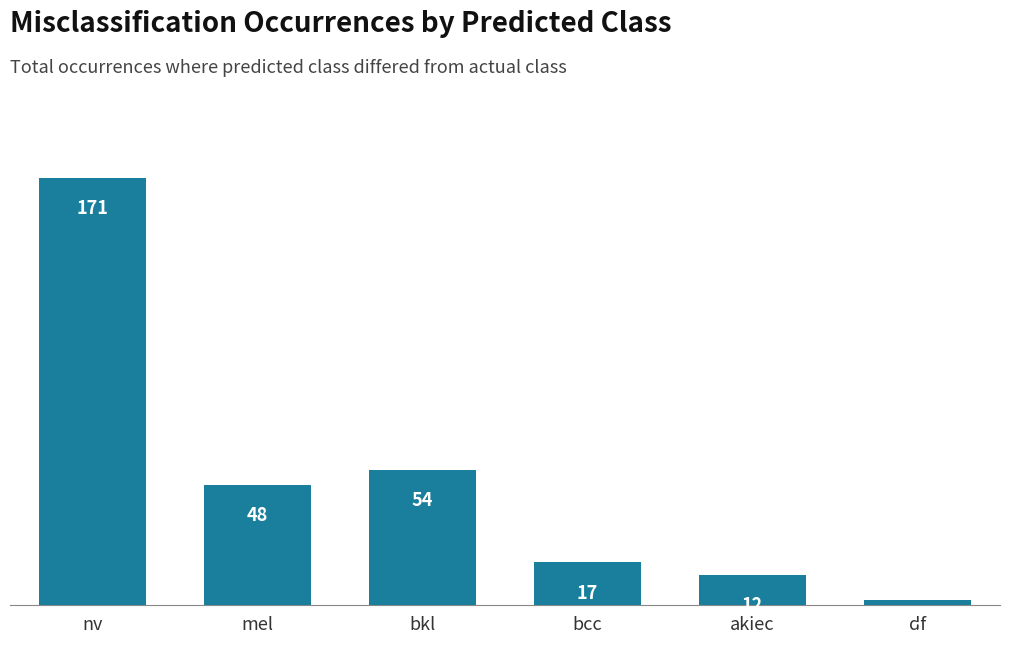

List the labels in order of value, smallest first.

df, akiec, bcc, mel, bkl, nv